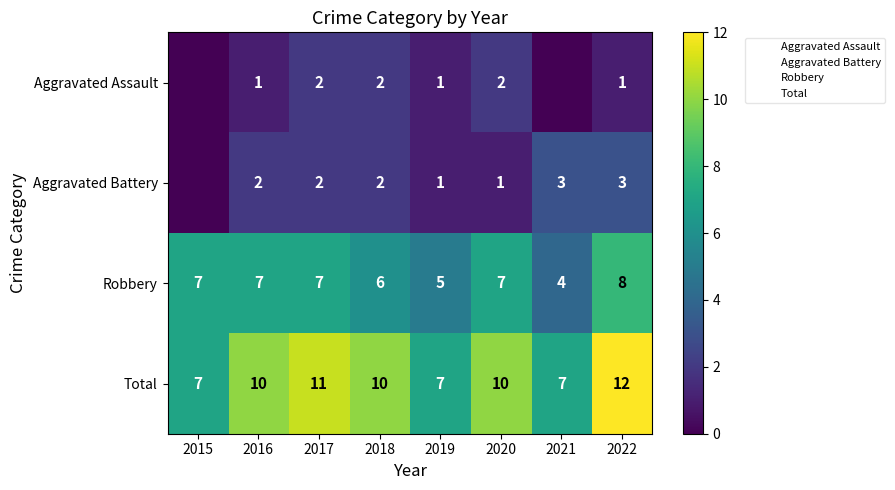

List the series in order of their peak value, highest first.

Total, Robbery, Aggravated Battery, Aggravated Assault